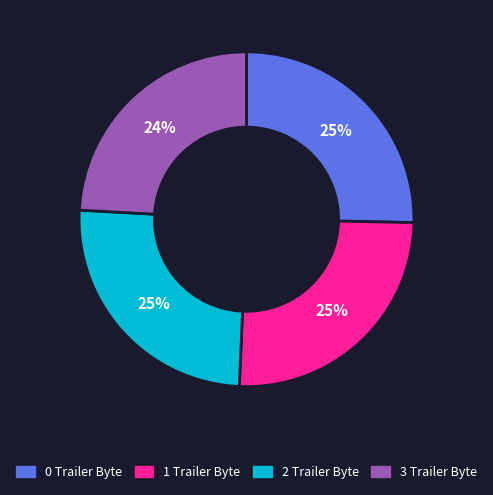

Combined, do 2 Trailer Byte and 3 Trailer Byte account for over 50%?

No